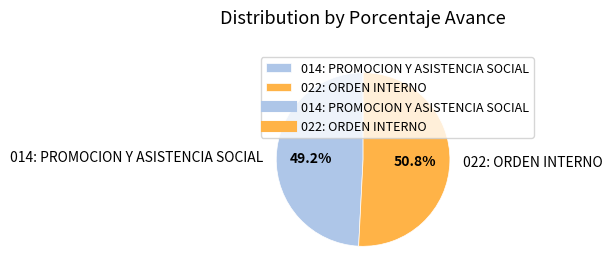

To the nearest percent, what portion does 022: ORDEN INTERNO represent?

51%